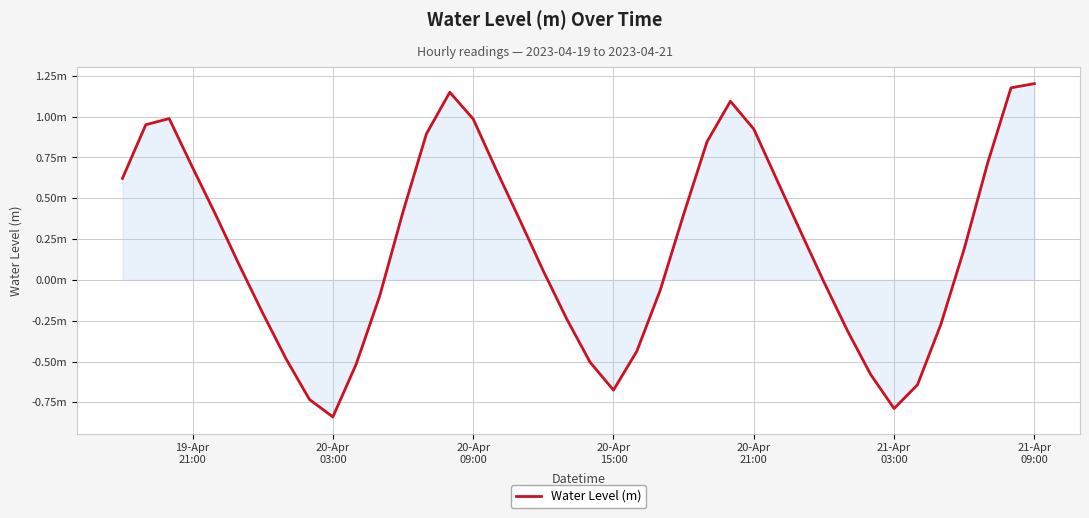

At which category does the chart reach its peak across all series?

21-Apr
09:00